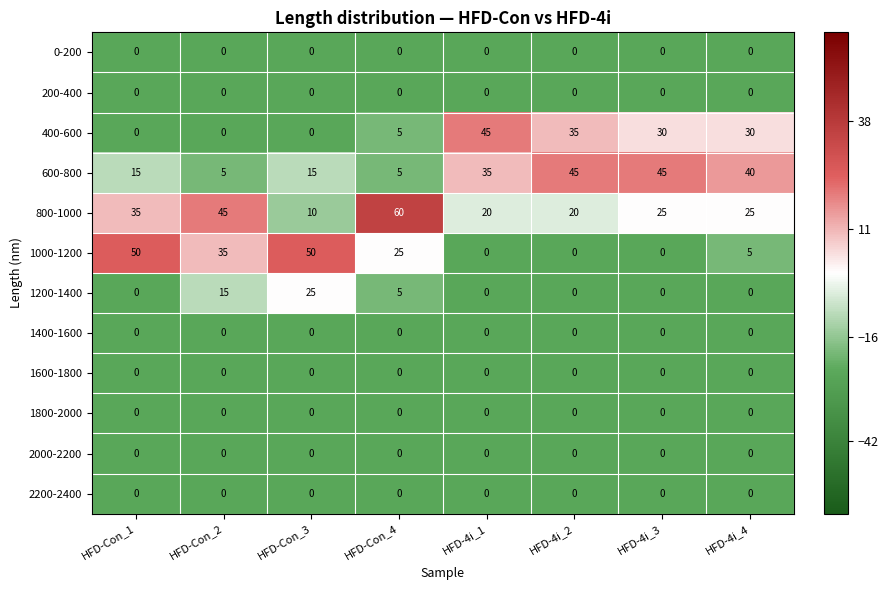

What is the greatest value displayed?

60